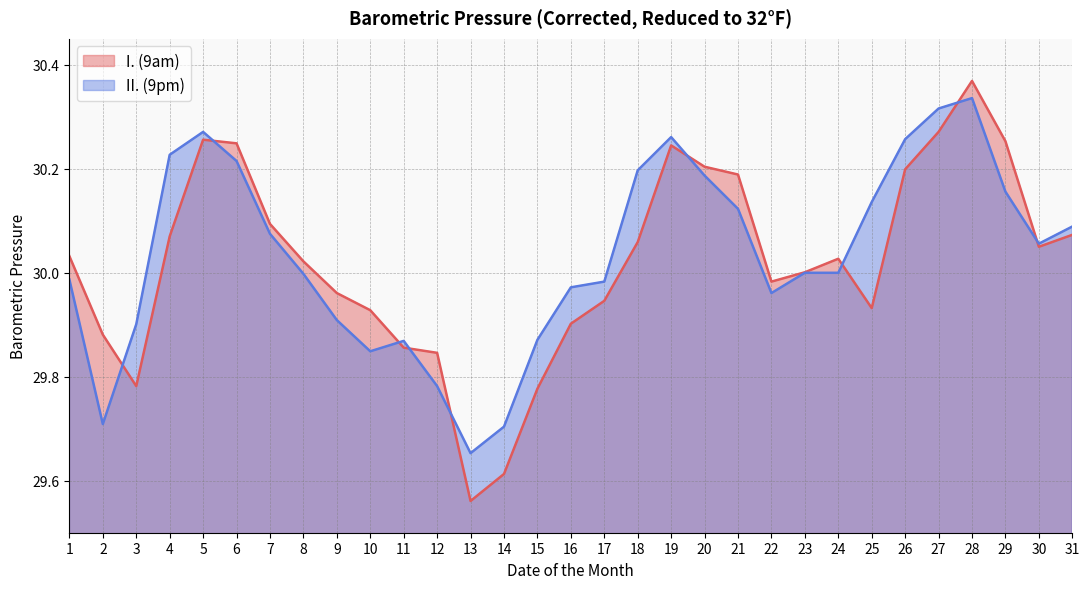

Reading right to left, list all the values displayed in this chart.

I. (9am): 31=30.1	30=30.1	29=30.3	28=30.4	27=30.3	26=30.2	25=29.9	24=30.0	23=30.0	22=30.0	21=30.2	20=30.2	19=30.2	18=30.1	17=29.9	16=29.9	15=29.8	14=29.6	13=29.6	12=29.8	11=29.9	10=29.9	9=30.0	8=30.0	7=30.1	6=30.2	5=30.3	4=30.1	3=29.8	2=29.9	1=30.0
II. (9pm): 31=30.1	30=30.1	29=30.2	28=30.3	27=30.3	26=30.3	25=30.1	24=30.0	23=30.0	22=30.0	21=30.1	20=30.2	19=30.3	18=30.2	17=30.0	16=30.0	15=29.9	14=29.7	13=29.7	12=29.8	11=29.9	10=29.8	9=29.9	8=30.0	7=30.1	6=30.2	5=30.3	4=30.2	3=29.9	2=29.7	1=30.0